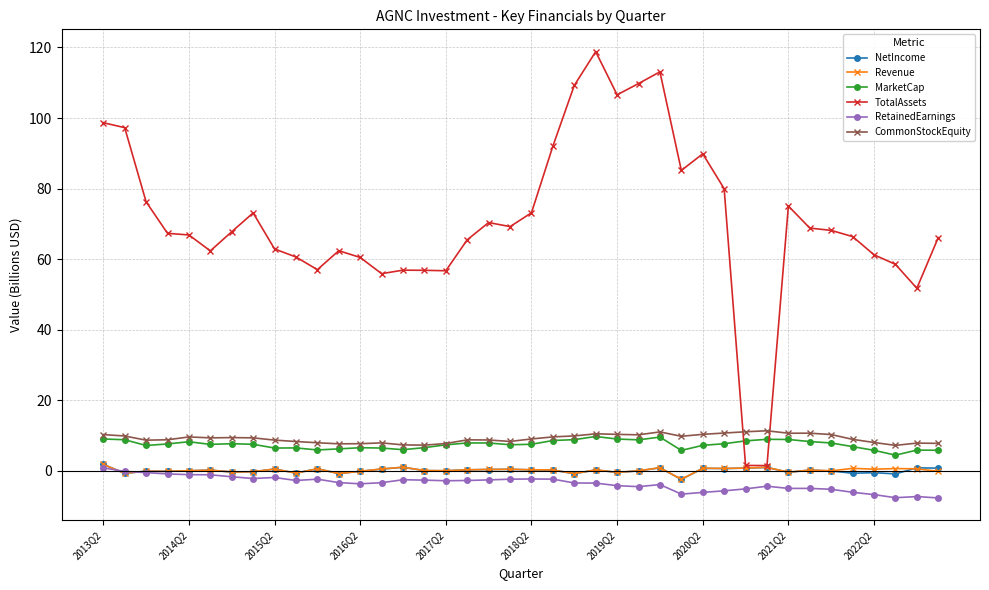

Which series has the largest total across all categories?

TotalAssets